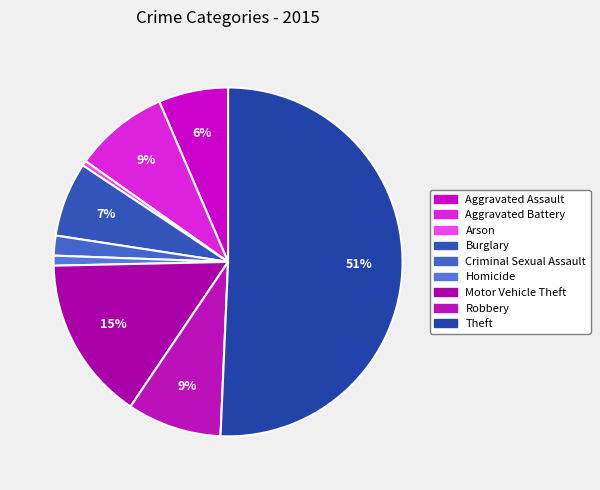

Which category has the smallest portion of the pie?

Arson